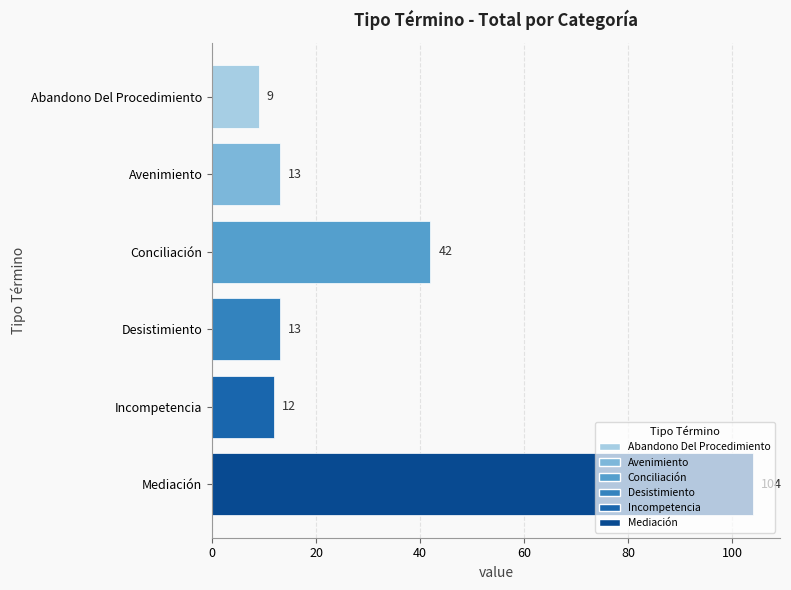

What is the sum of all values?

193